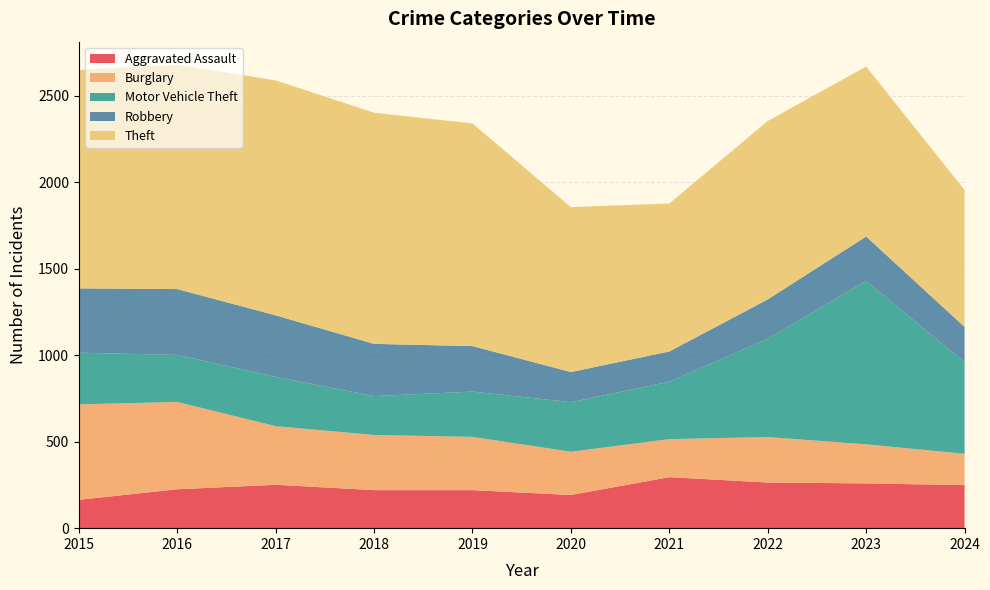

Reading right to left, list all the values displayed in this chart.

Aggravated Assault: 2024=249	2023=259	2022=264	2021=295	2020=192	2019=220	2018=220	2017=251	2016=225	2015=164
Burglary: 2024=181	2023=226	2022=263	2021=220	2020=250	2019=308	2018=319	2017=339	2016=505	2015=552
Motor Vehicle Theft: 2024=530	2023=945	2022=569	2021=332	2020=287	2019=262	2018=225	2017=285	2016=272	2015=299
Robbery: 2024=204	2023=257	2022=227	2021=175	2020=174	2019=263	2018=302	2017=356	2016=381	2015=372
Theft: 2024=792	2023=983	2022=1032	2021=856	2020=954	2019=1288	2018=1337	2017=1359	2016=1297	2015=1263